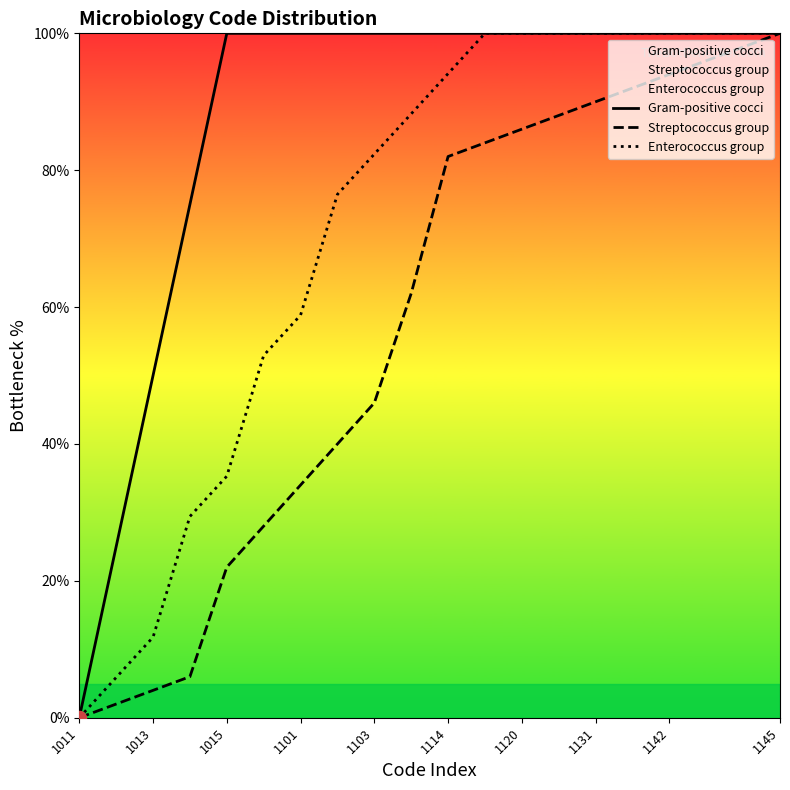

What is the sum of all Gram-positive cocci values?

1750.0